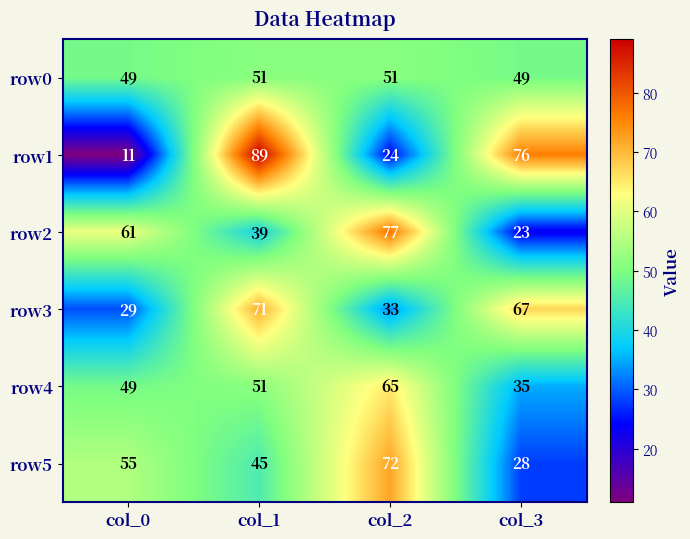

What is the difference between the second highest and minimum values in the row4 series?

16